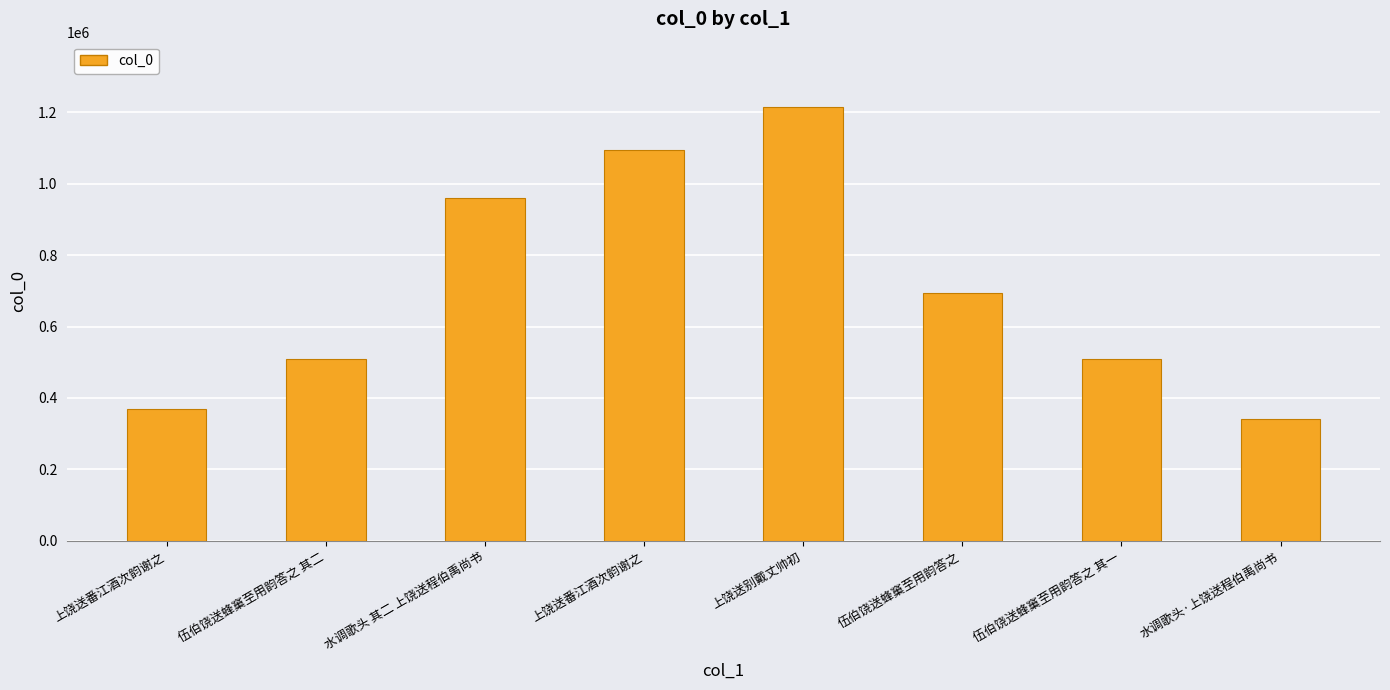

What is the change in value from 伍伯饶送蜂窼至用韵答之 其二 to 伍伯饶送蜂窼至用韵答之 其一?

-1